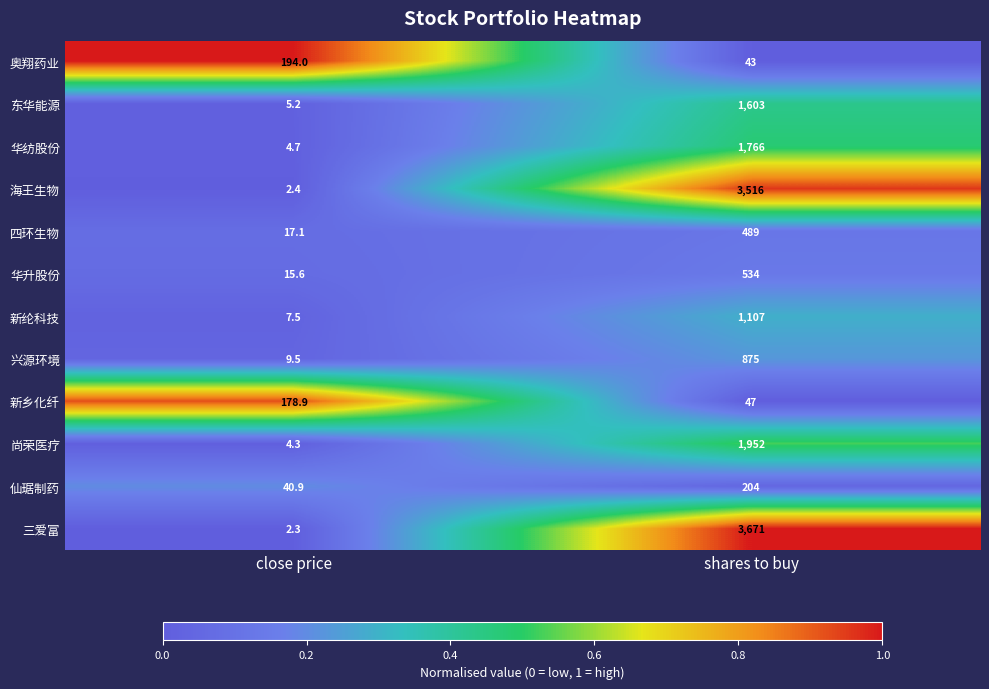

What is the difference between the maximum and minimum values in the 兴源环境 series?

865.5